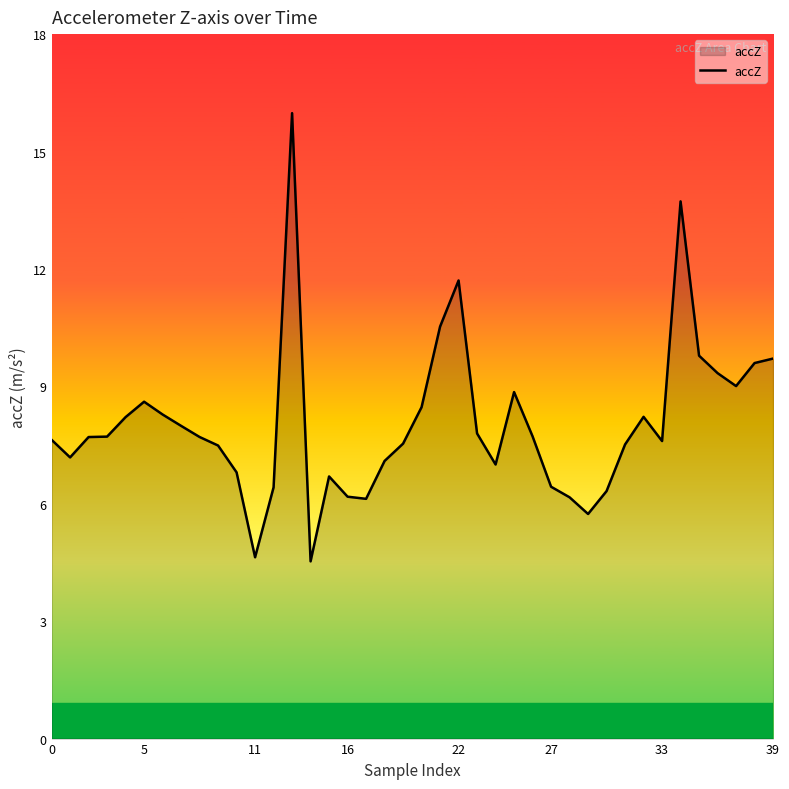

What is the difference between the maximum and minimum values?

11.5